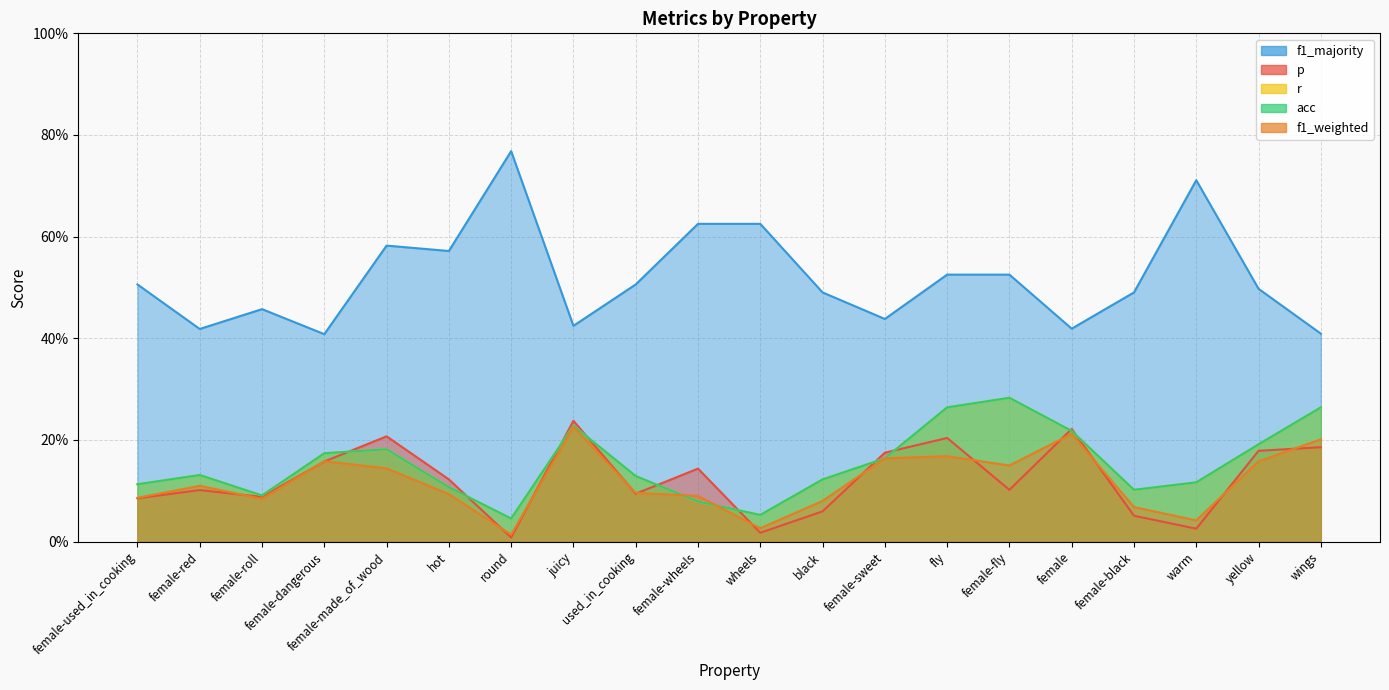

What is the total value across all series at wheels?

0.8